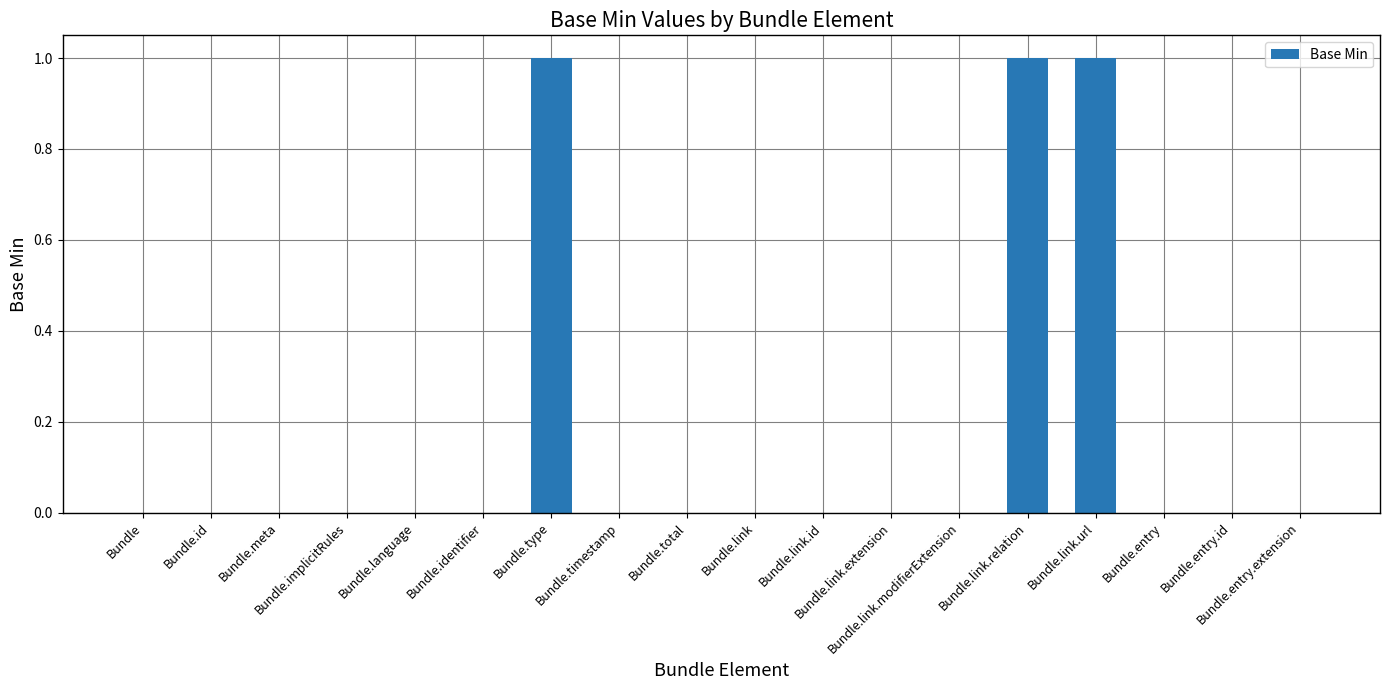

True or false: the data shows 0 at Bundle.entry.

True